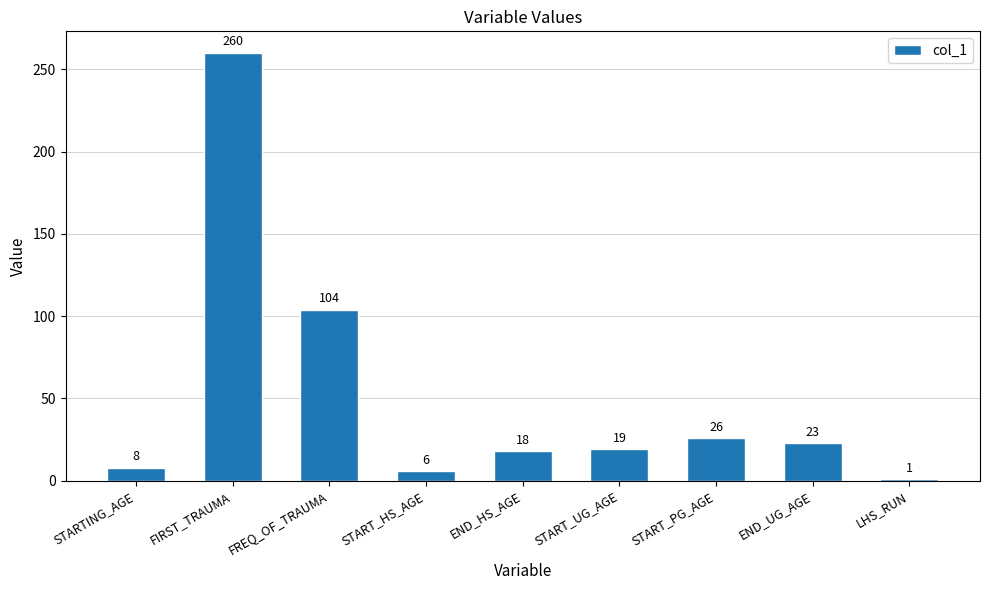

Reading left to right, what are all the values shown in this chart?

STARTING_AGE=8	FIRST_TRAUMA=260	FREQ_OF_TRAUMA=104	START_HS_AGE=6	END_HS_AGE=18	START_UG_AGE=19	START_PG_AGE=26	END_UG_AGE=23	LHS_RUN=1